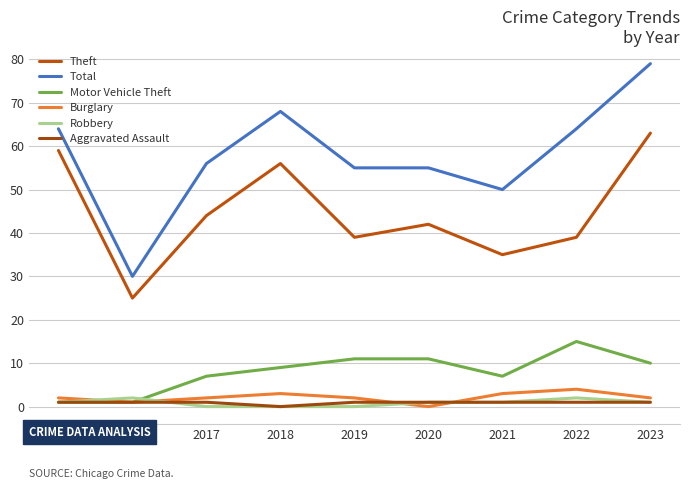

Where does the Robbery series first go above 1?

2016